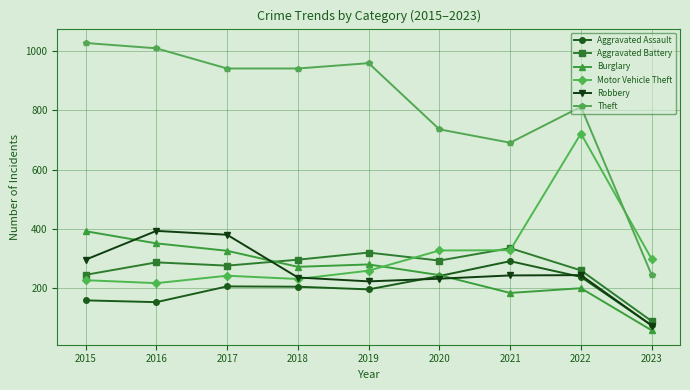

Is the value of Aggravated Assault at 2019 greater than the value of Robbery at 2021?

No